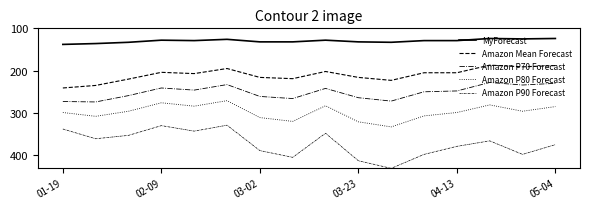

Reading left to right, what are all the values shown in this chart?

MyForecast: 138	136	133	128	129	126	132	132	128	132	133	129	129	124	125	124
Amazon Mean Forecast: 241	235	220	204	207	195	216	219	202	216	223	205	205	187	191	188
Amazon P70 Forecast: 273	274	259	241	246	233	261	266	242	264	272	250	248	228	234	230
Amazon P80 Forecast: 299	308	296	276	284	271	311	320	283	321	333	307	299	281	296	285
Amazon P90 Forecast: 338	361	353	330	343	329	389	405	348	413	431	398	379	366	398	375